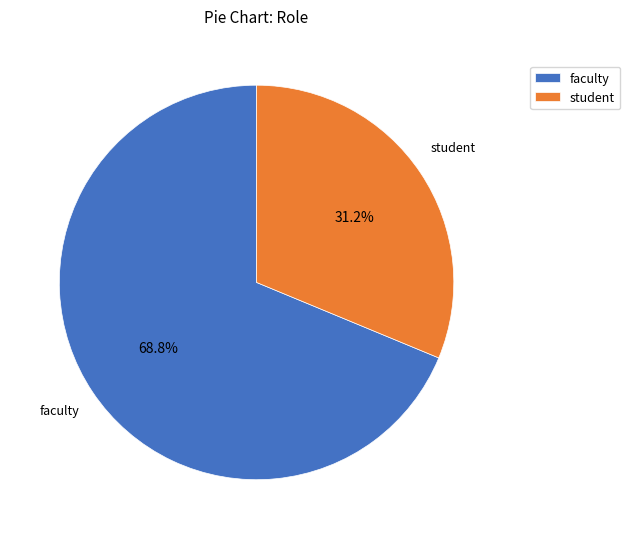

What is the smallest slice in the pie chart?

student